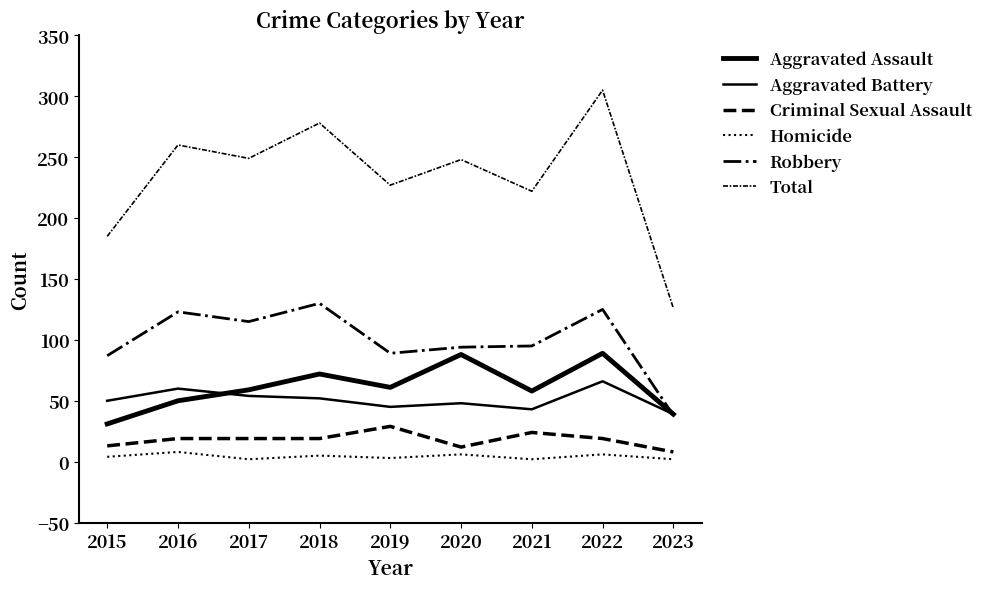

Does the chart display data point markers on the line(s)?

No